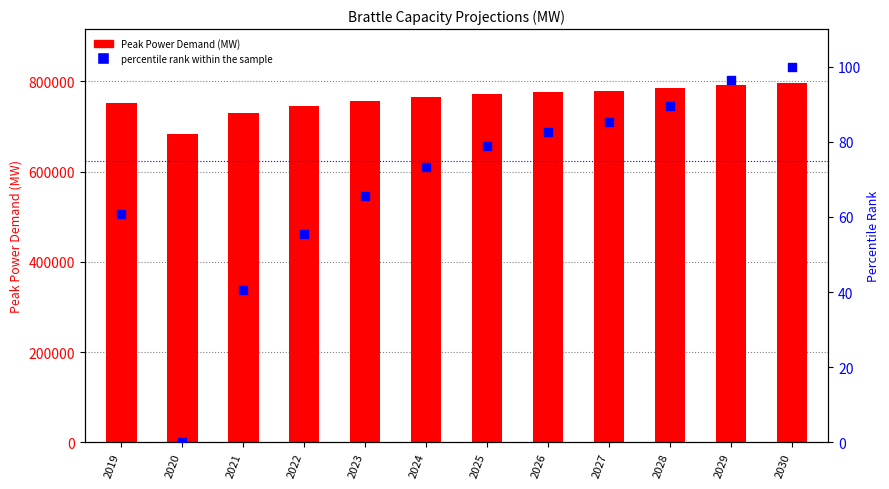

What is the total value across all series at 2027?

779744.2